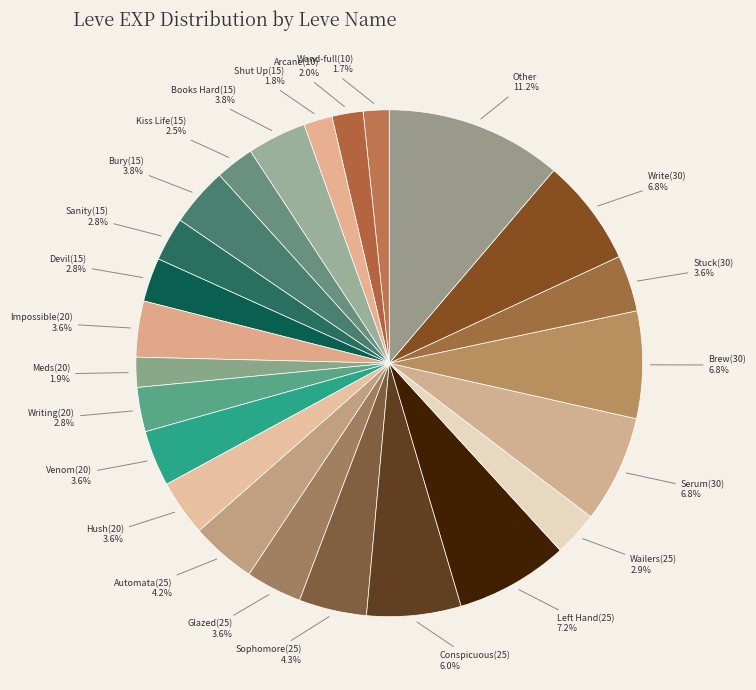

How many segments does this pie chart have?

24